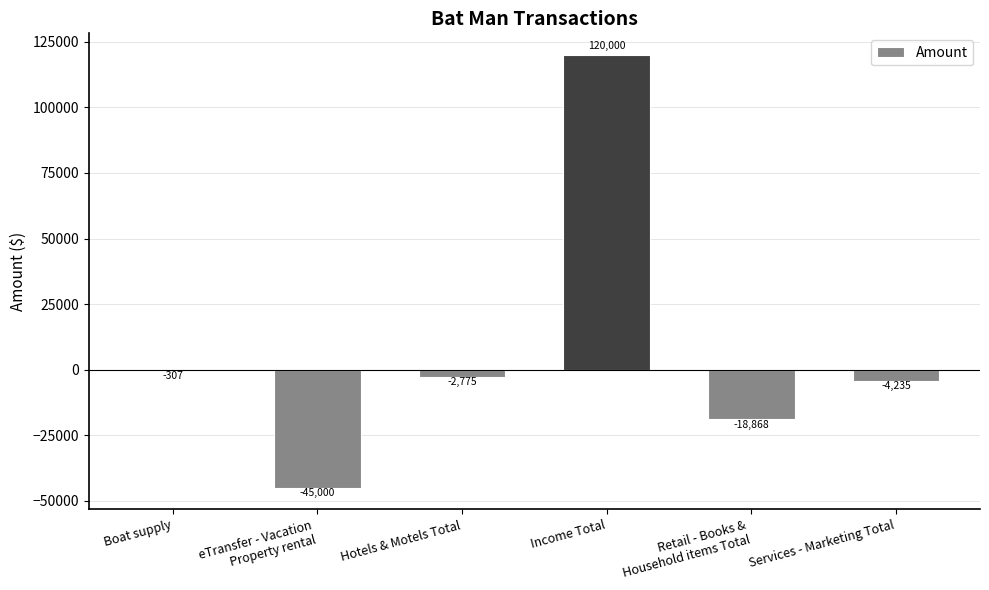

Is it true that the value at eTransfer - Vacation
Property rental is -45000.0?

True